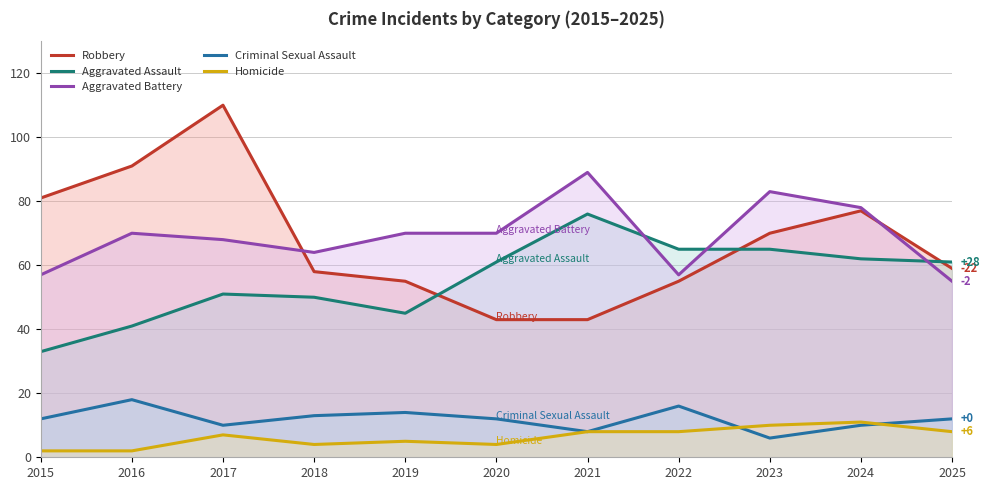

What is the spread (max minus min) of values at 2020?

66